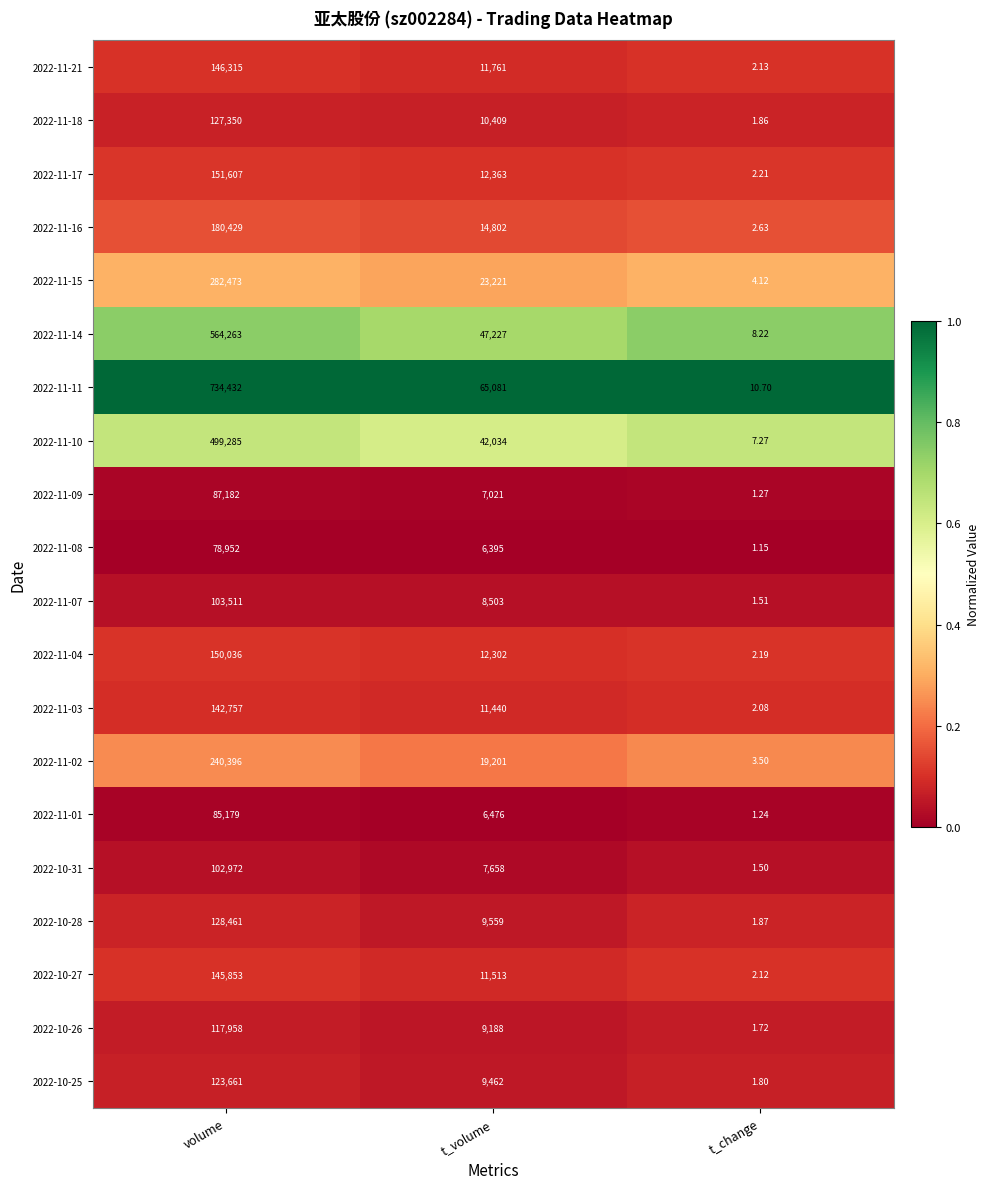

Which series has the largest range (max minus min)?

2022-11-11